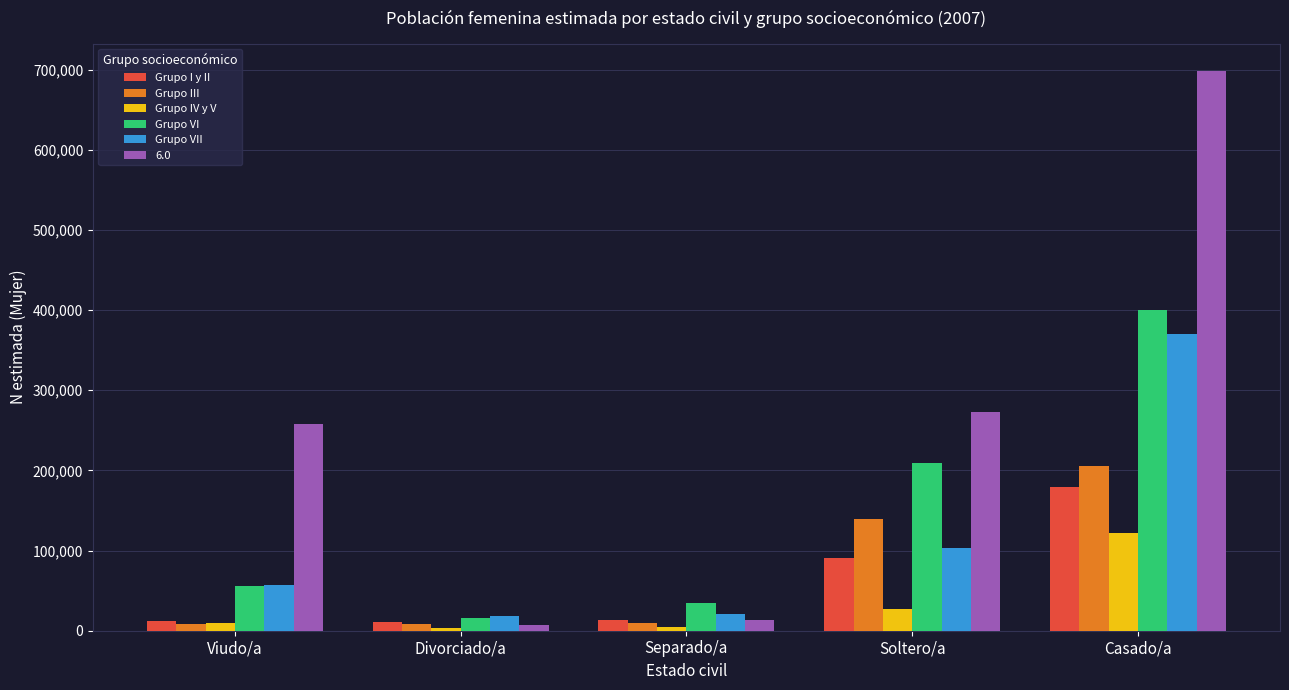

At which category is the sum across all series the highest?

Casado/a